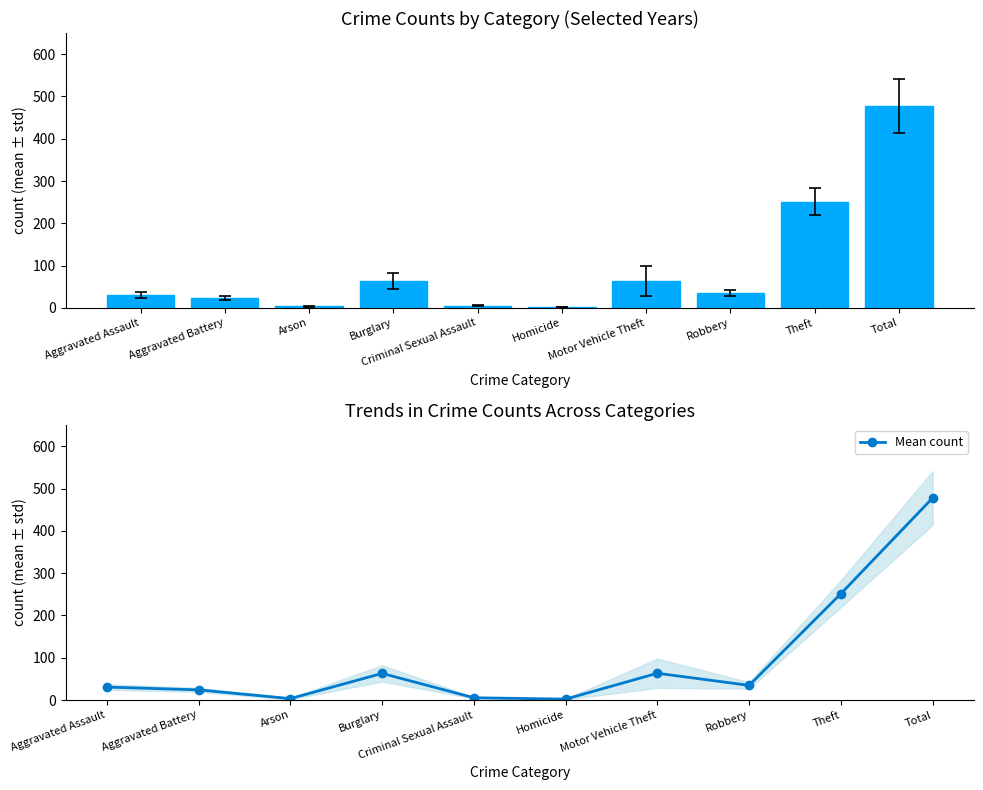

Count the number of categories in the chart.

10